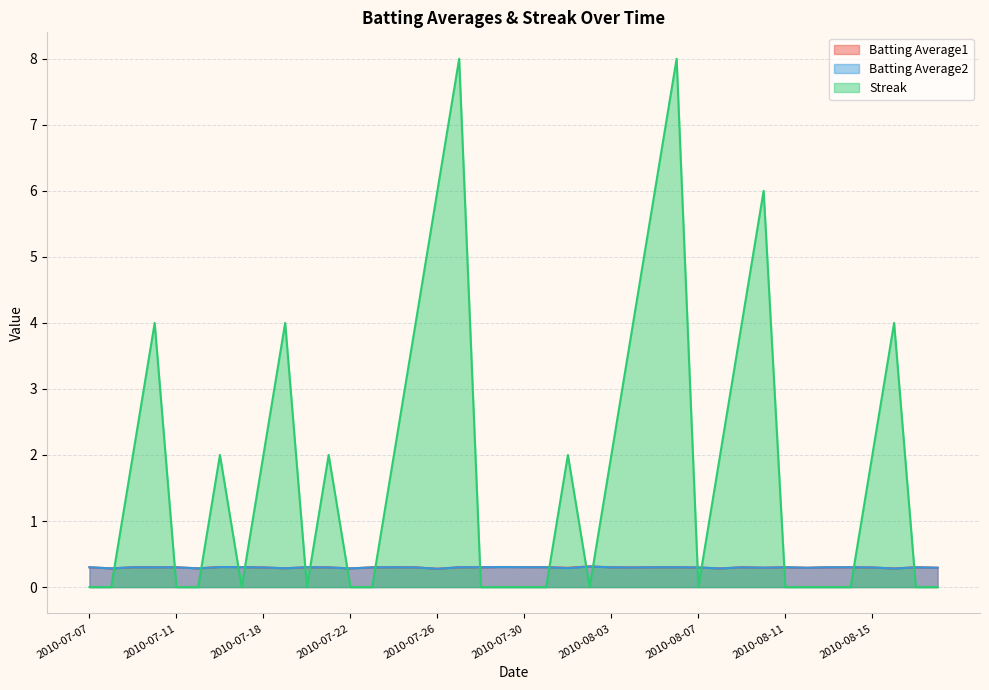

How many lines are shown in the chart?

3